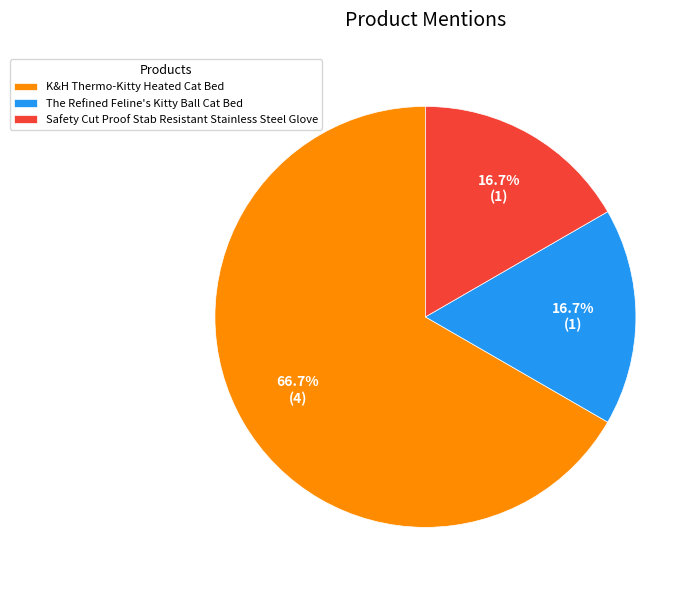

Is the sum of K&H Thermo-Kitty Heated Cat Bed and The Refined Feline's Kitty Ball Cat Bed greater than half?

Yes